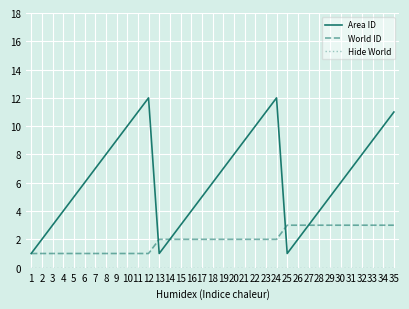

The value of Area ID at 13 is 0. True or false?

False